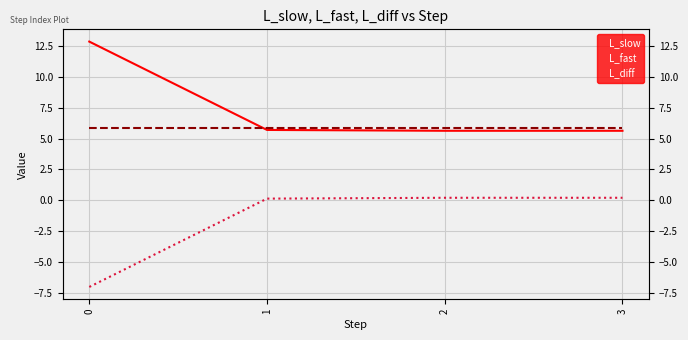

Which series has the largest range (max minus min)?

L_slow